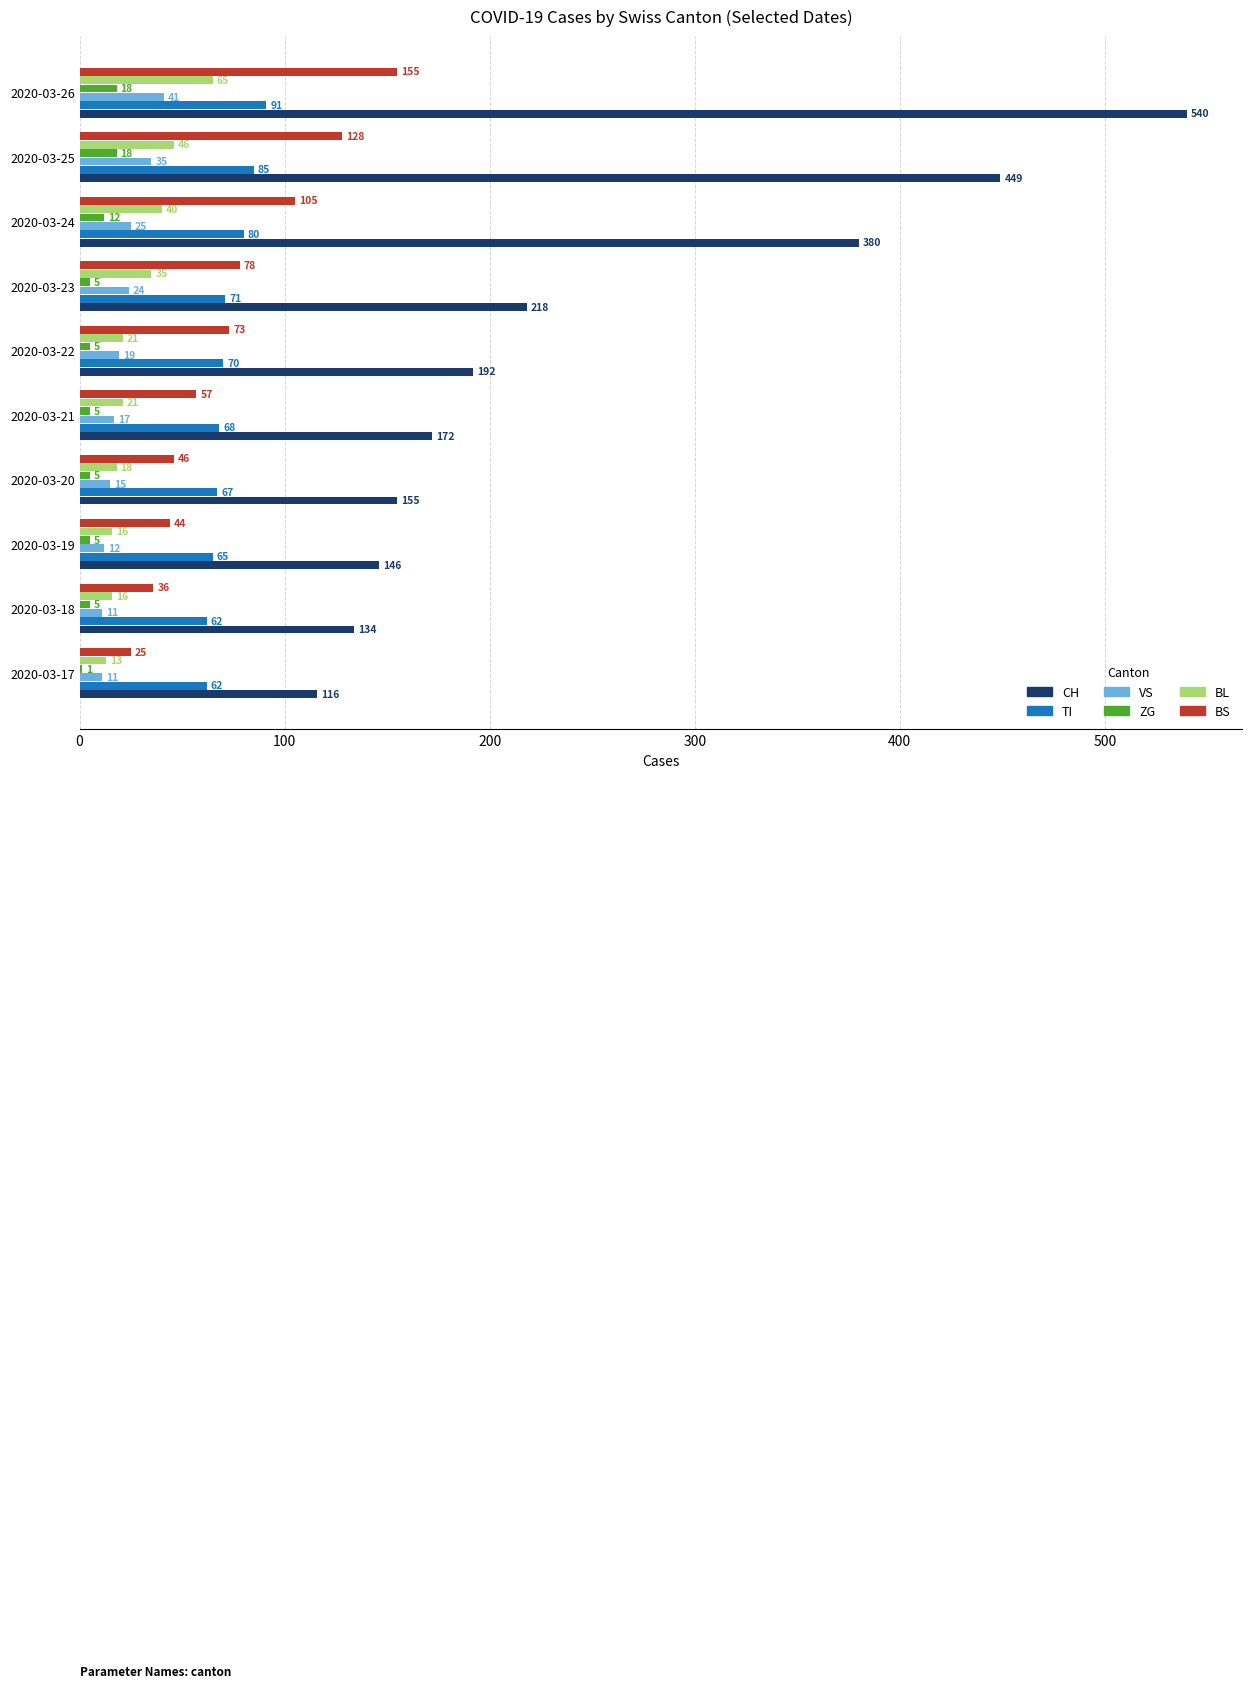

Which series has the largest total across all categories?

CH